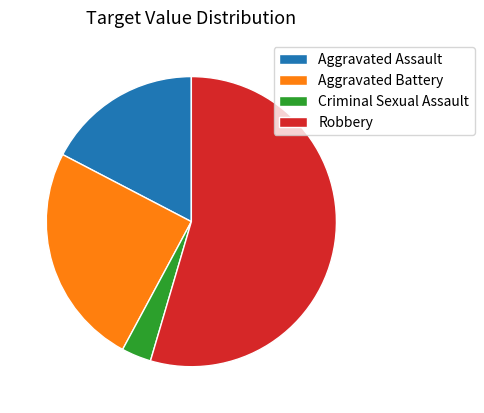

What is the smallest slice in the pie chart?

Criminal Sexual Assault